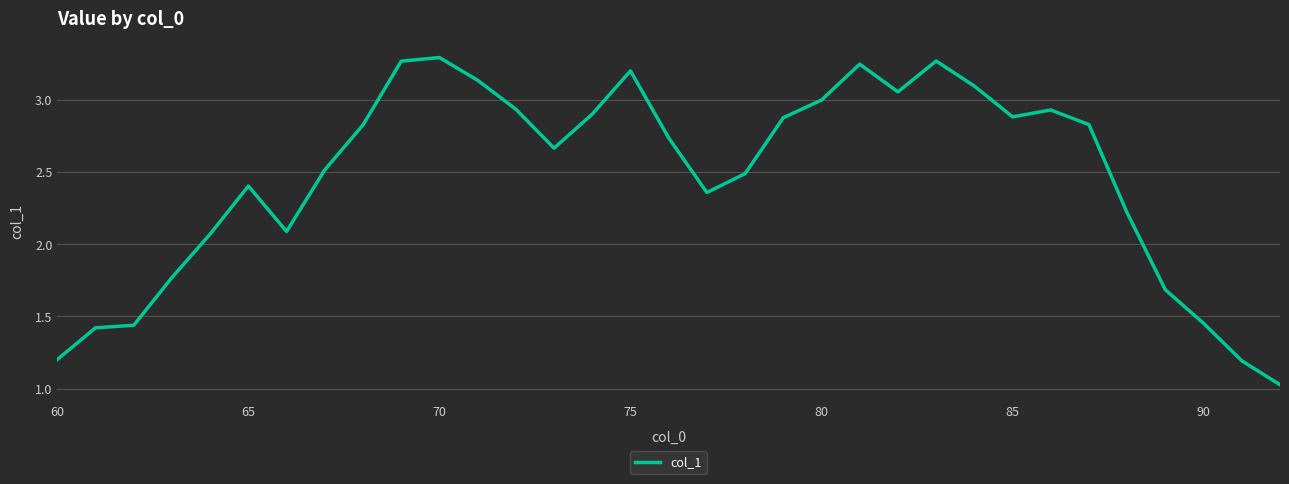

True or false: there are more than 2 points higher than both neighbors.

True